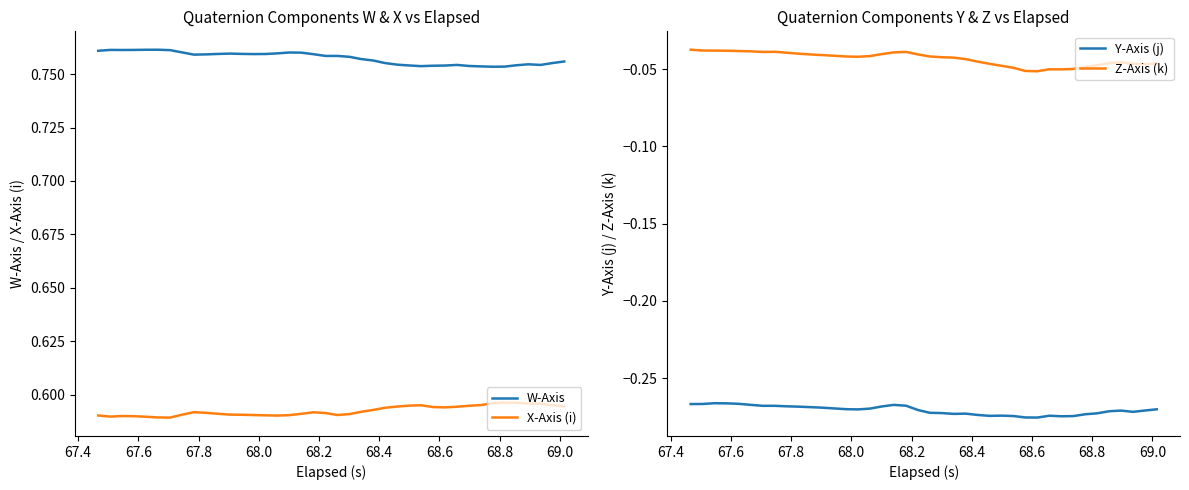

What is the value of the Y-Axis (j) point at the 14th from the left?

-0.3